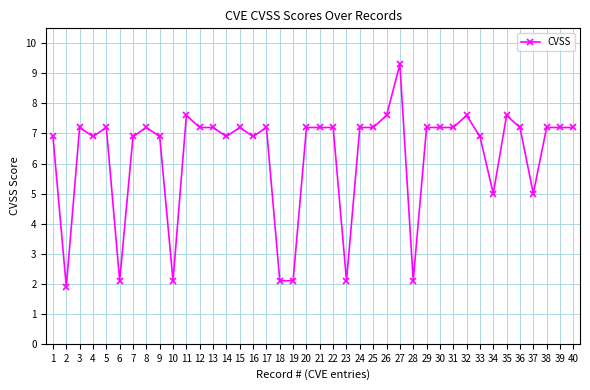

True or false: there are more than 2 points higher than both neighbors.

True